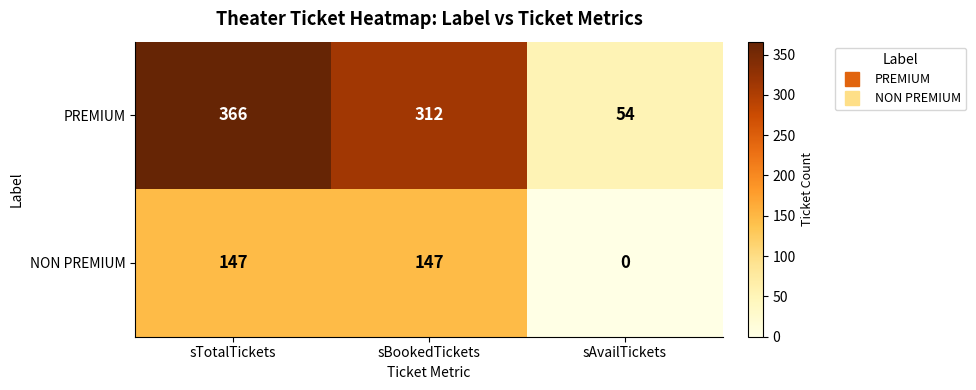

Which series has the widest spread of values?

PREMIUM